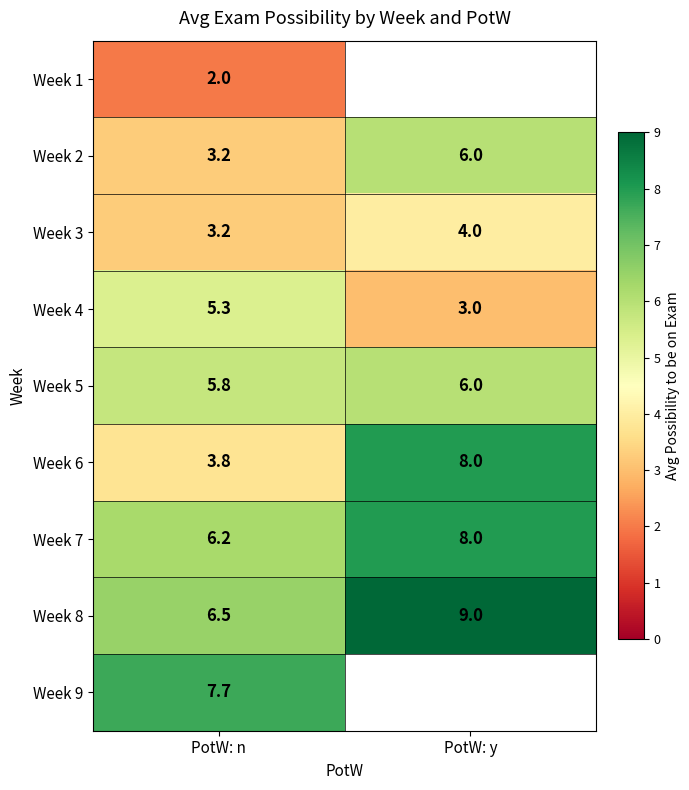

List the labels in order of Week 3 value, smallest first.

PotW: n, PotW: y